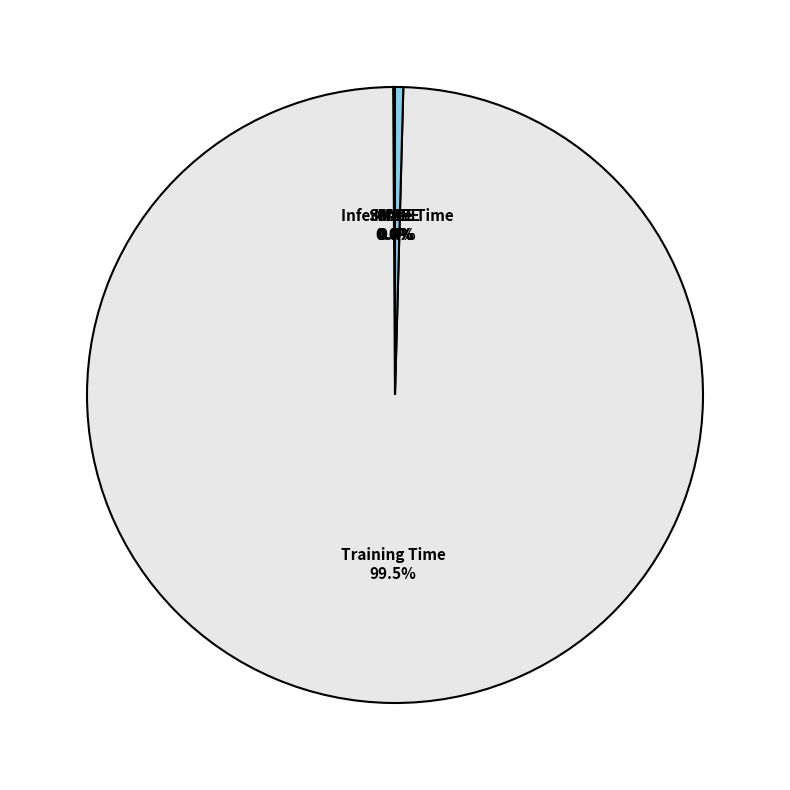

Which slice is the largest?

Training Time